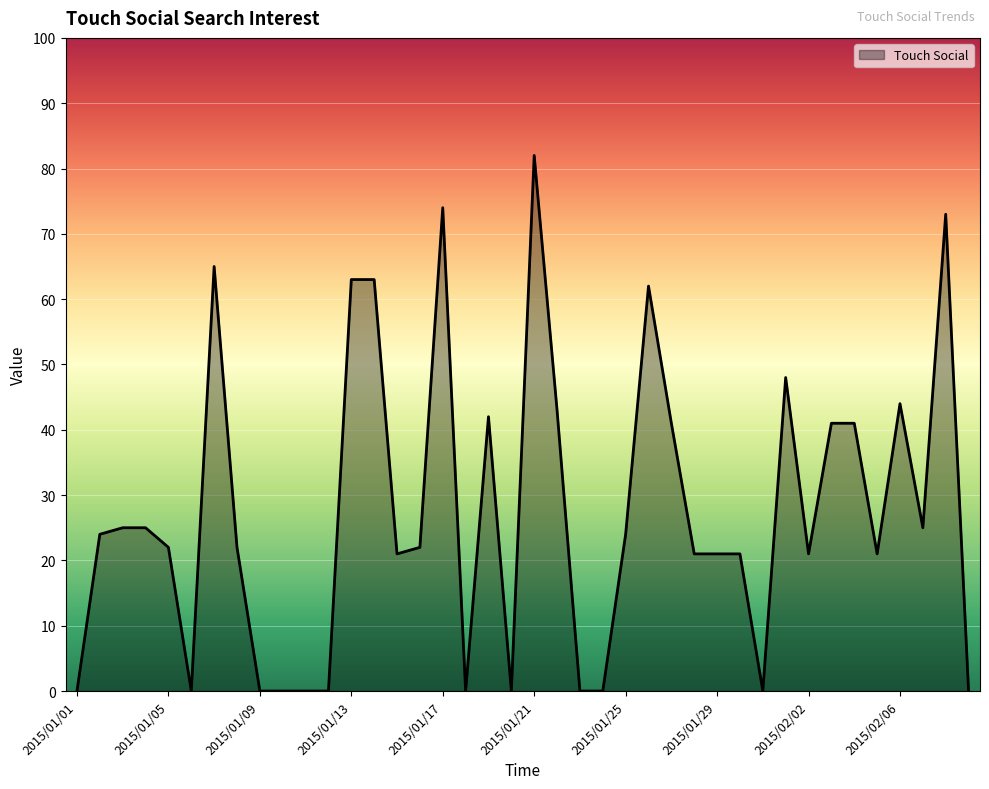

What is the difference between the maximum and minimum values?

82